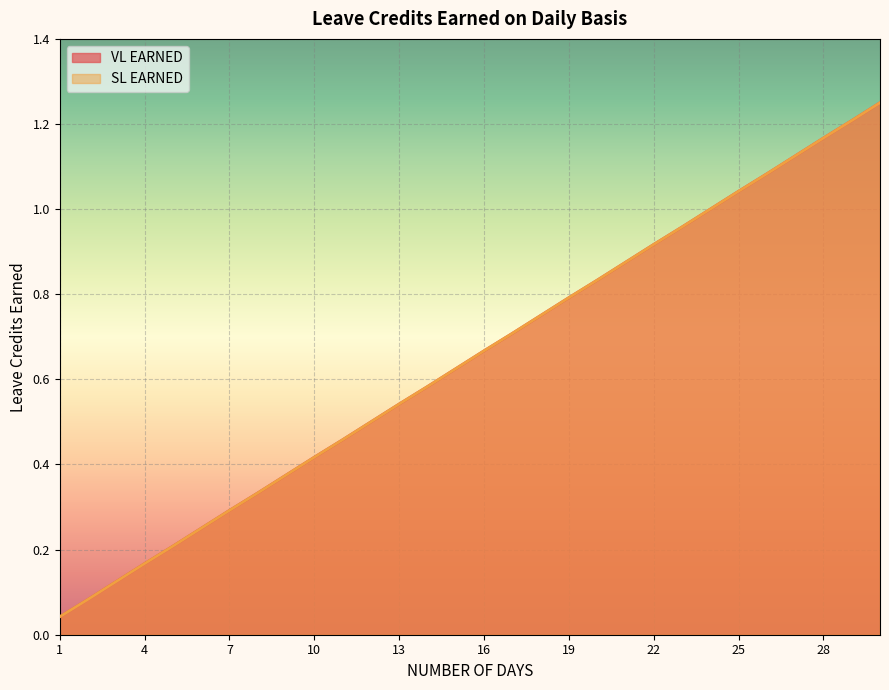

True or false: VL EARNED and SL EARNED intersect in this chart.

False